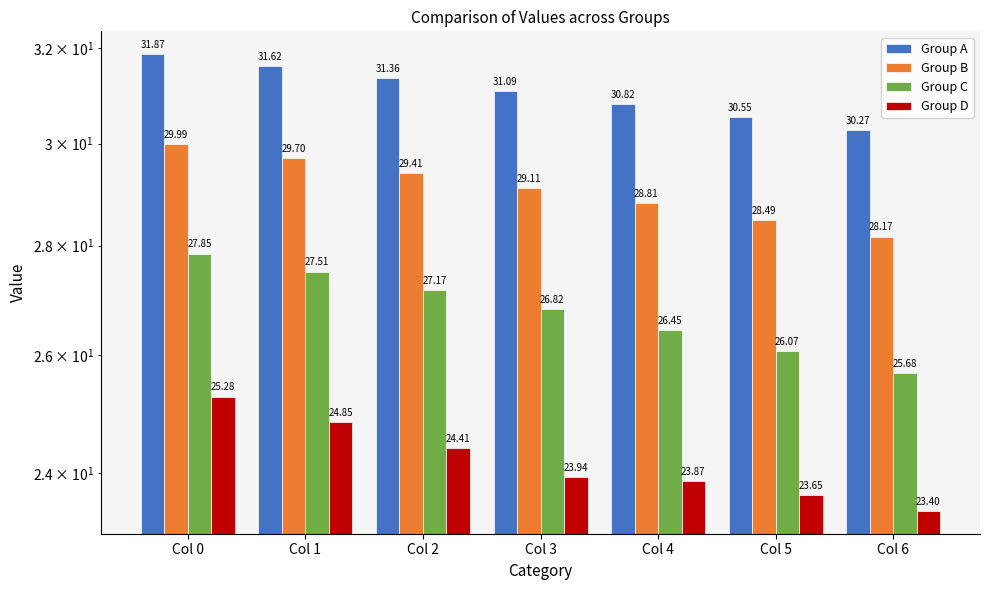

What is the difference between the Group A values at Col 1 and Col 3?

0.5